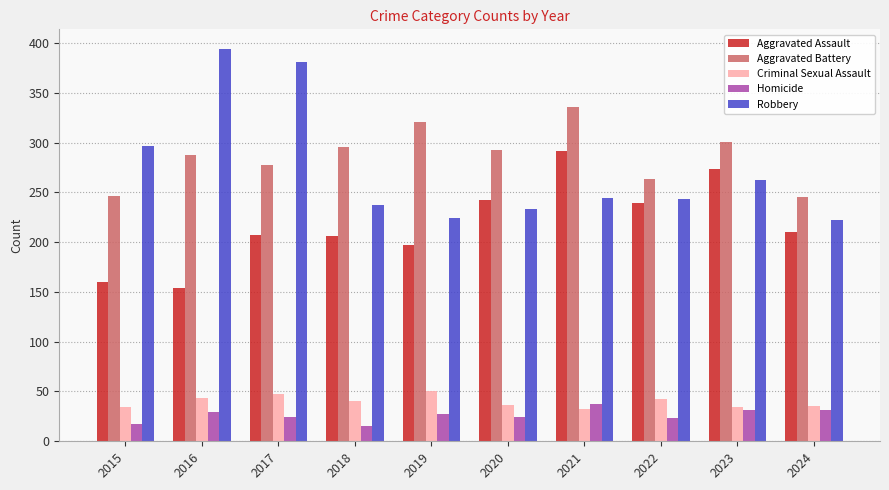

What is the average value of the Criminal Sexual Assault series?

39